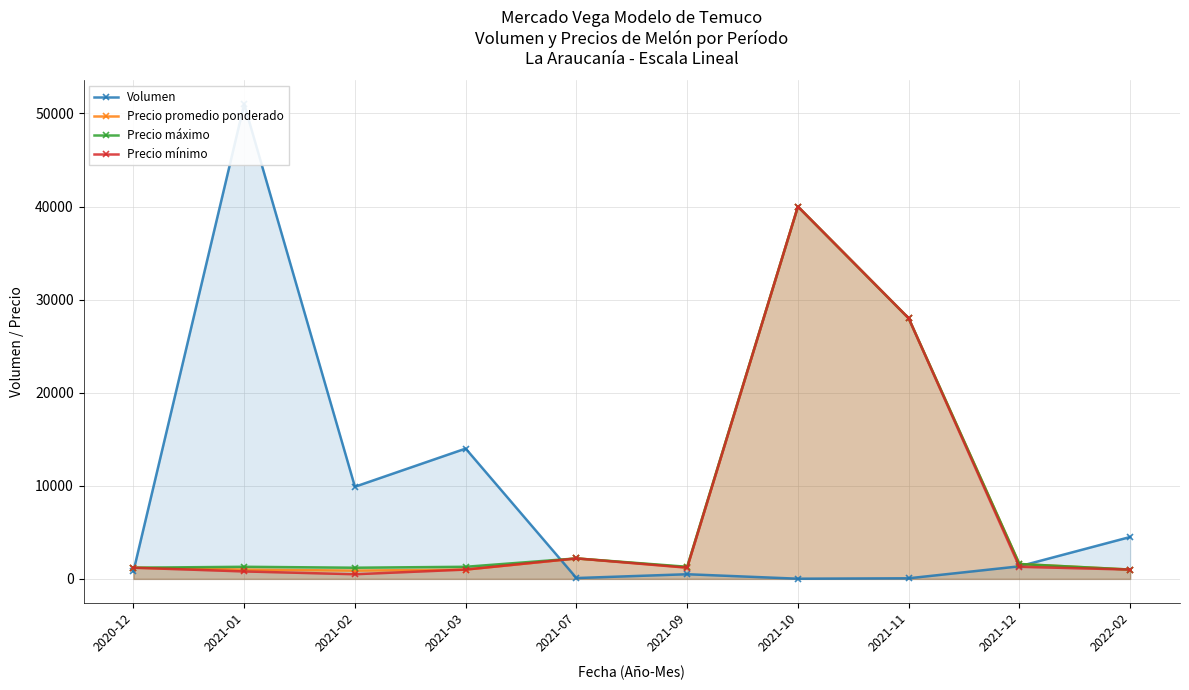

The value of Precio promedio ponderado at 2021-12 is 1600. True or false?

True